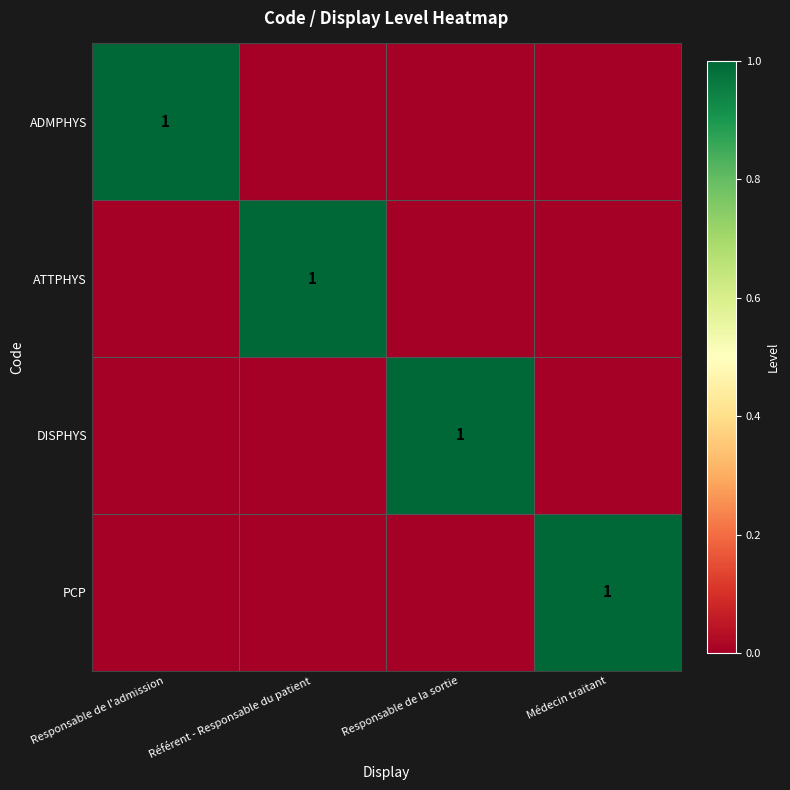

What is the greatest value displayed?

1